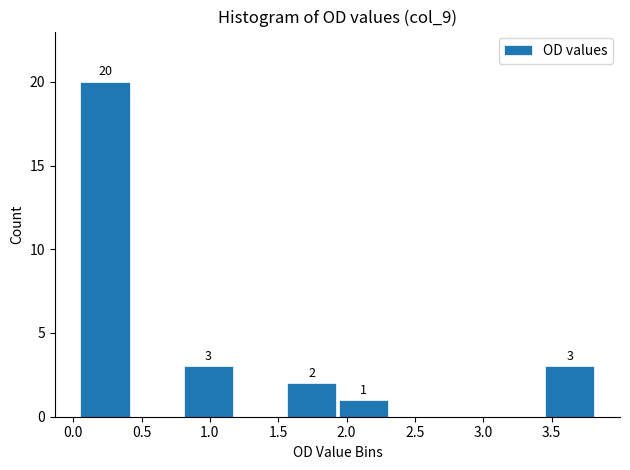

Over which range of the x-axis is the bar tallest?

0.05 to 0.40